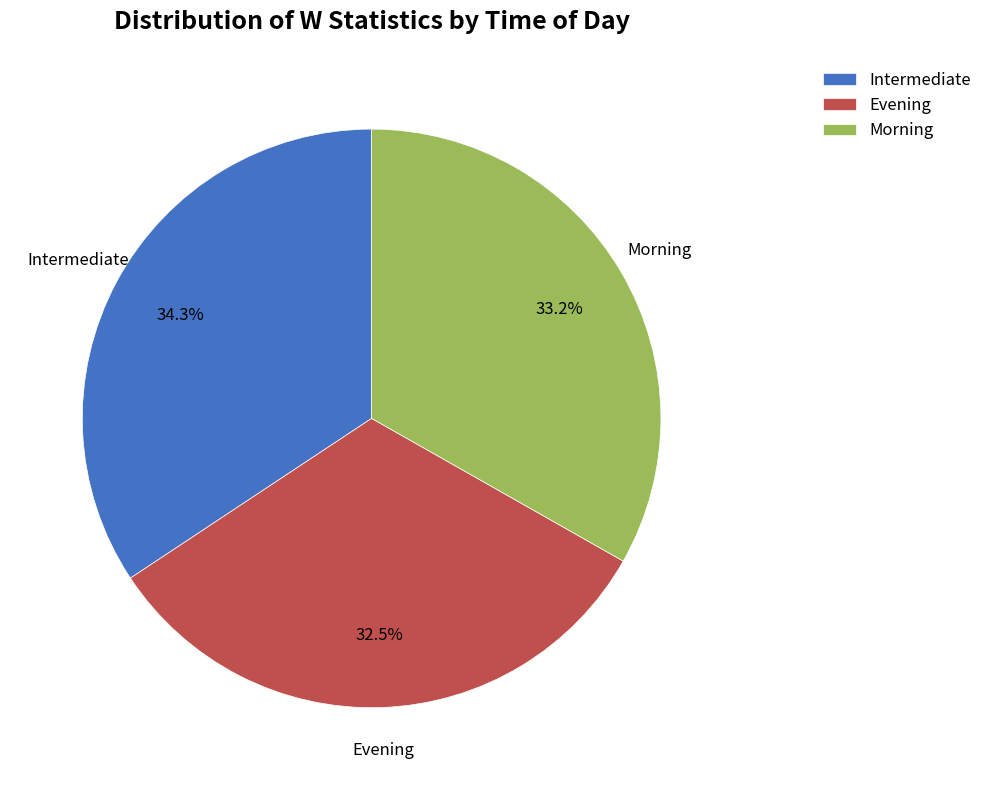

What is the largest slice in the pie chart?

Intermediate